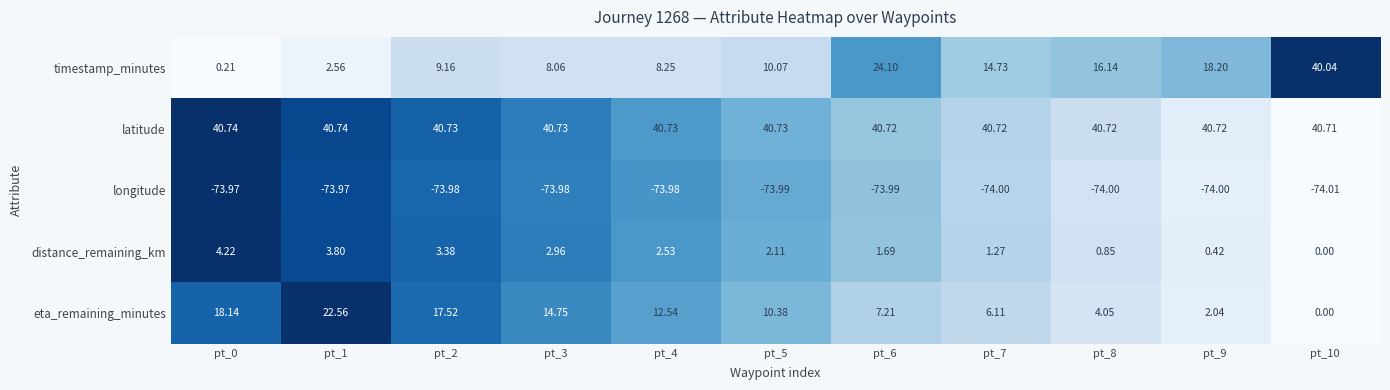

Rank the series by their maximum value, from highest to lowest.

latitude, timestamp_minutes, eta_remaining_minutes, distance_remaining_km, longitude